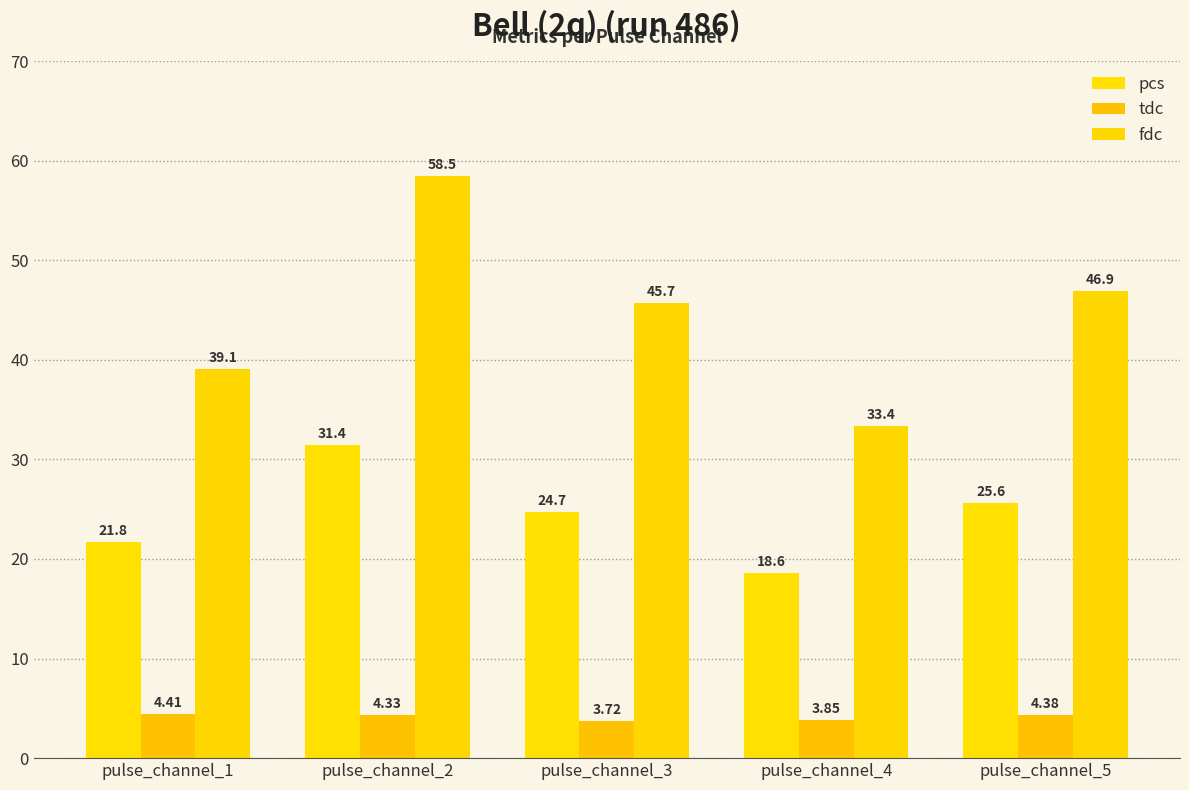

How many groups of bars are there?

5